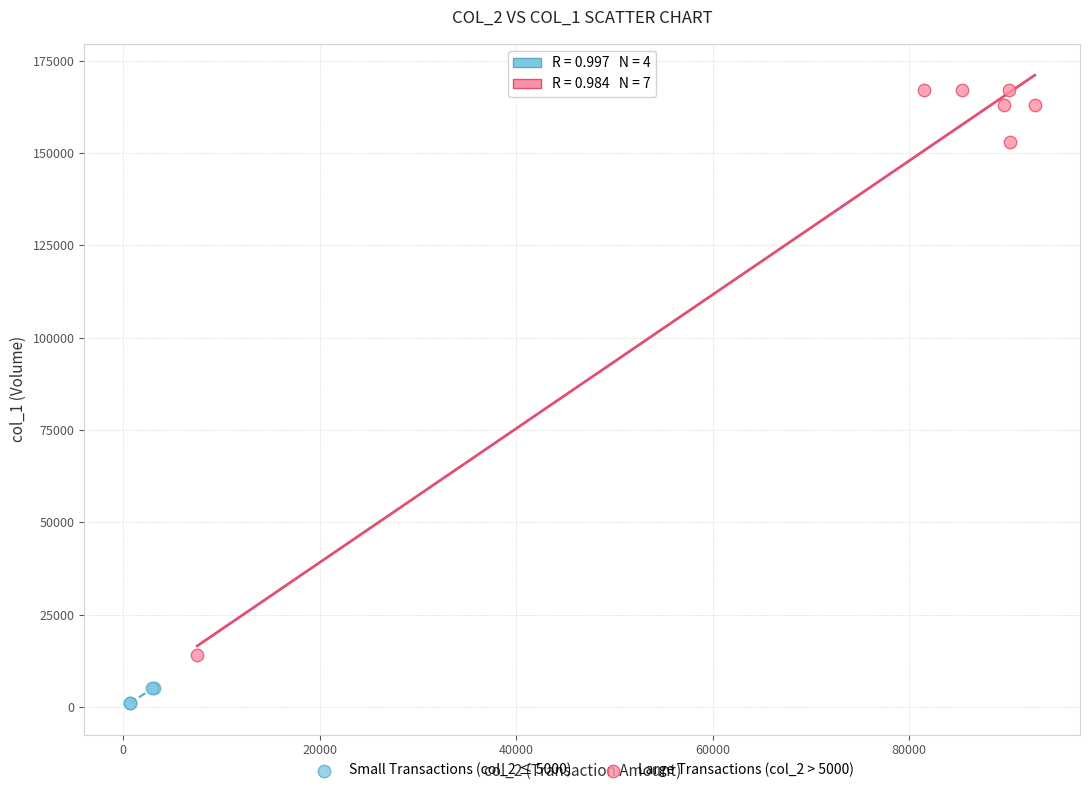

Which series contains the highest Y value?

Large Transactions (col_2 > 5000)